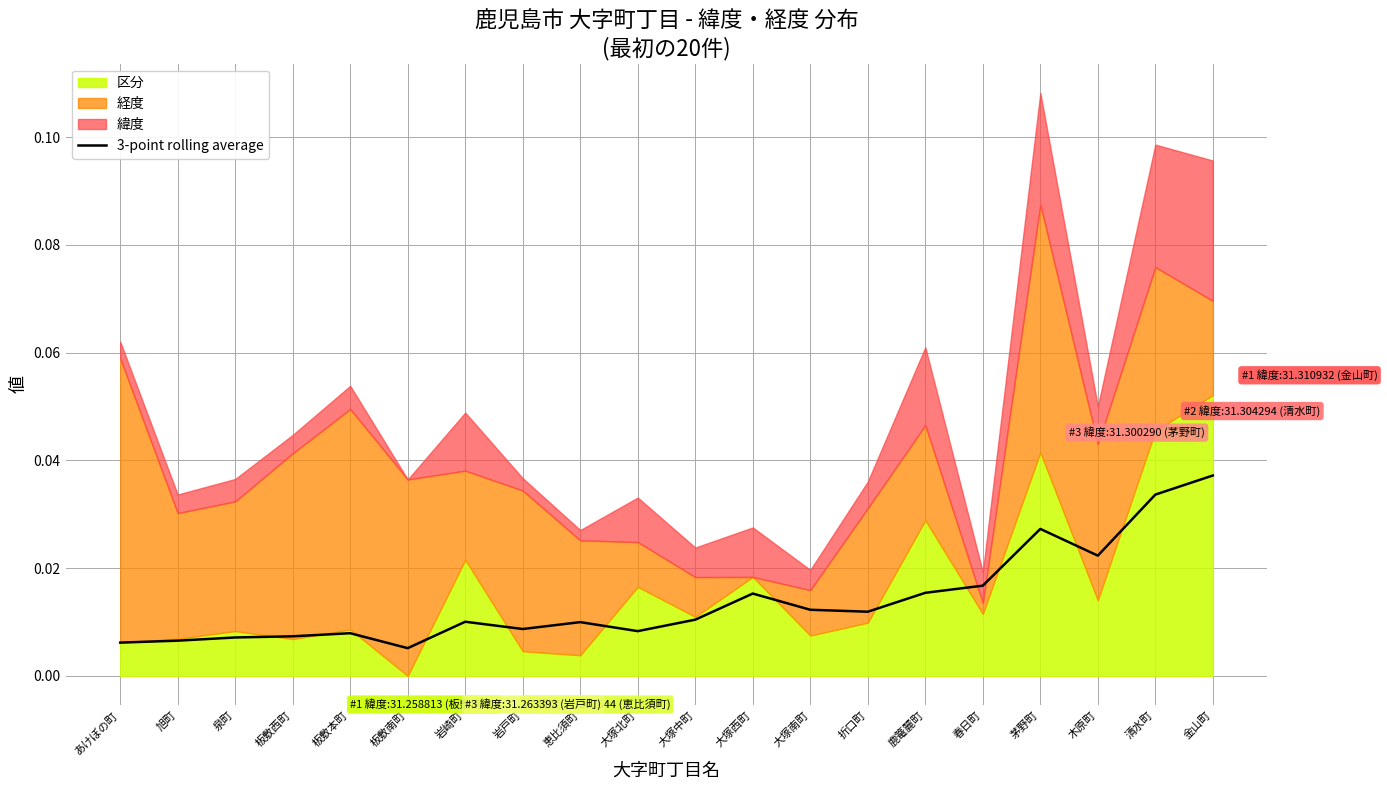

True or false: the data has more than 1 interior local peaks.

True